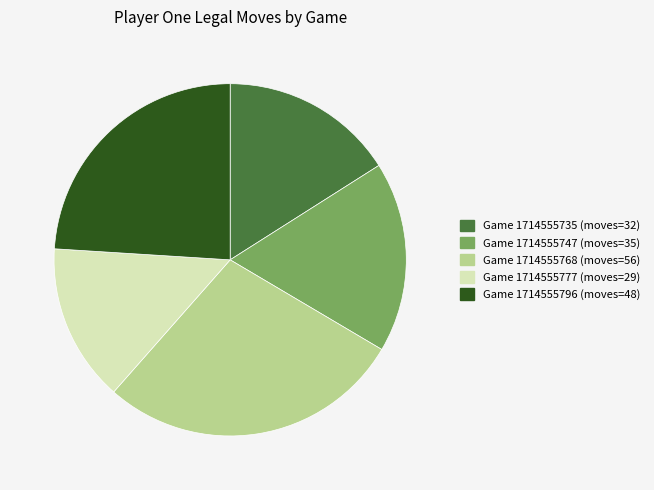

The Game 1714555735 slice represents 16% of the pie. True or false?

True